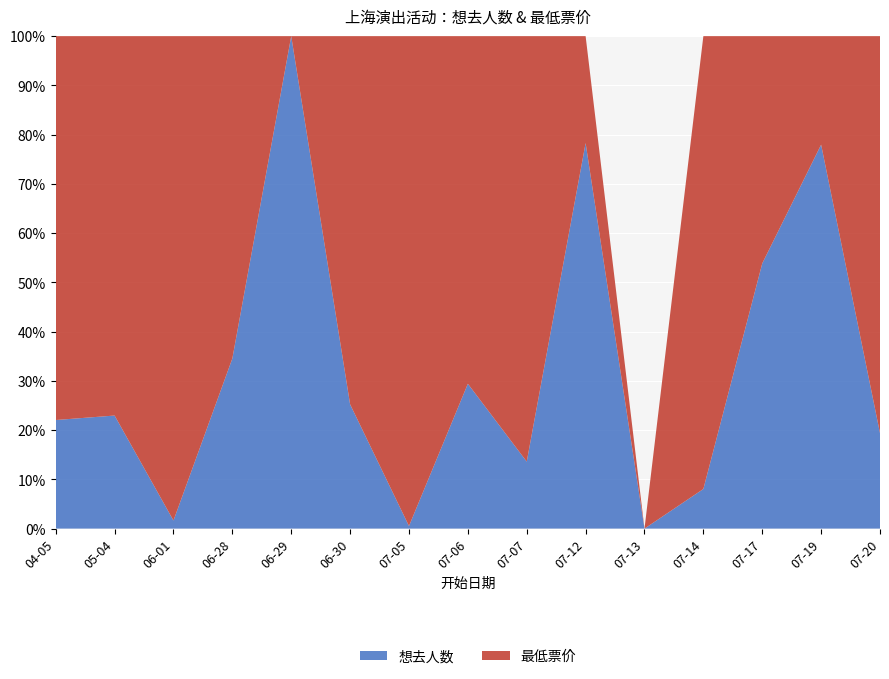

Reading left to right, list all the values displayed in this chart.

想去人数: 56	59	3	57	89	27	2	30	17	357	0	42	210	283	64
最低票价: 198	198	180	108	0	80	380	72	108	99	0	480	180	80	266